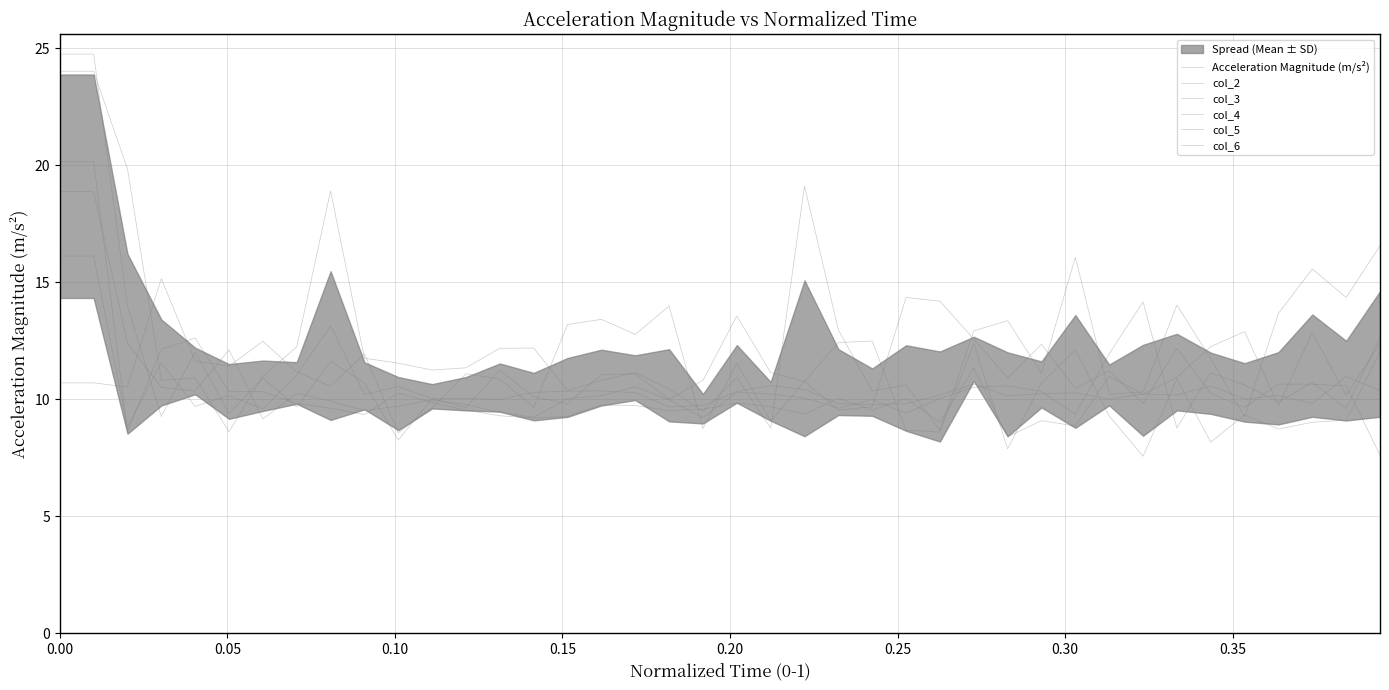

Does the chart display data point markers on the line(s)?

No